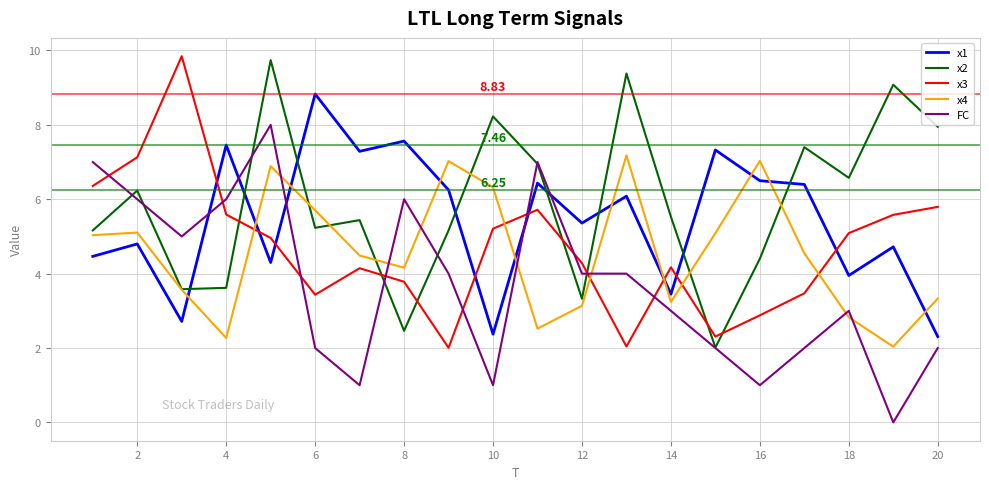

True or false: x4 and x3 intersect in this chart.

True